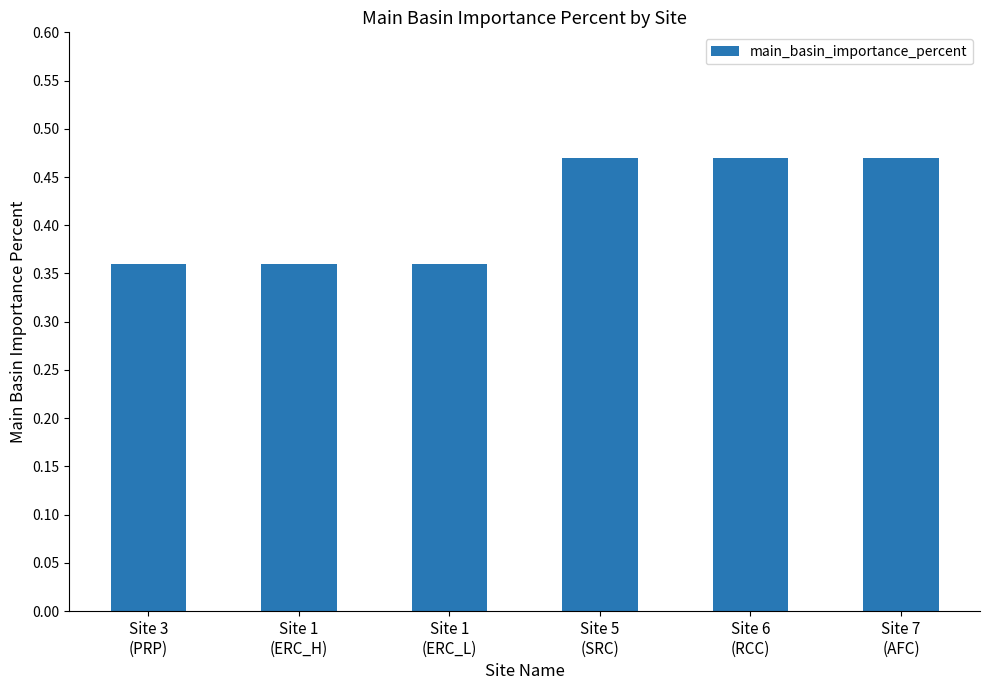

What is the sum of the values at Site 5
(SRC) and Site 1
(ERC_H)?

0.8